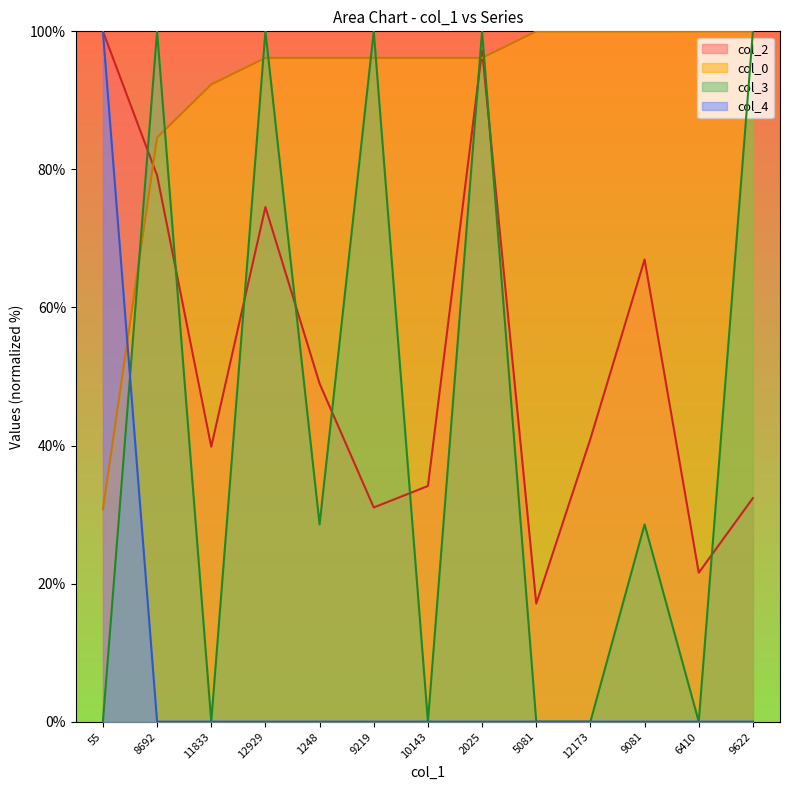

What is the label of the 13th point from the right?

55